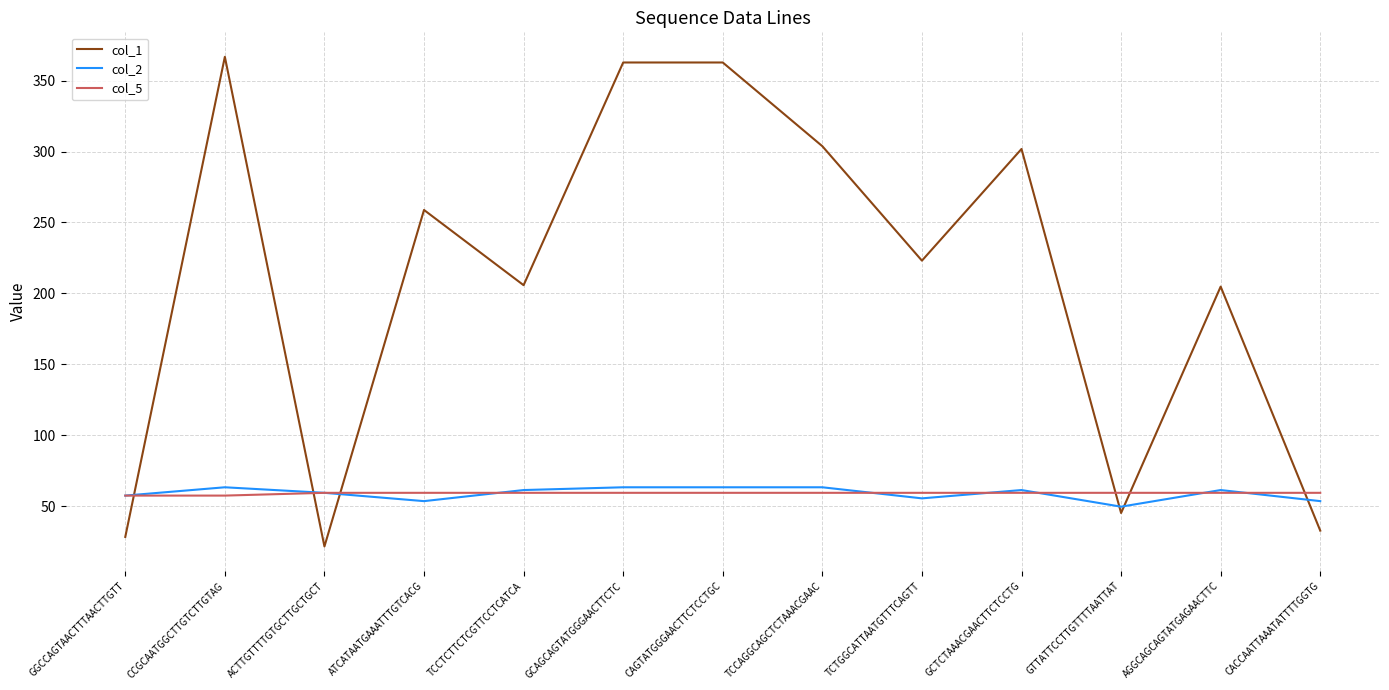

True or false: col_1 and col_2 cross at least once.

True